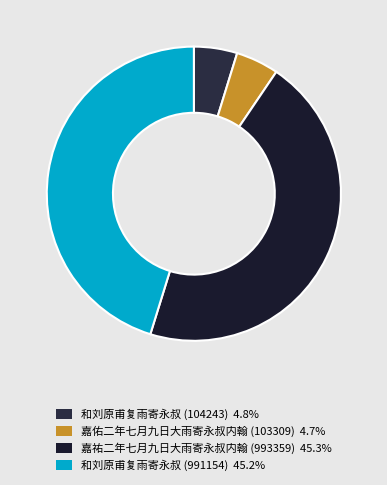

Which category has the biggest portion of the pie?

嘉祐二年七月九日大雨寄永叔内翰 (993359)